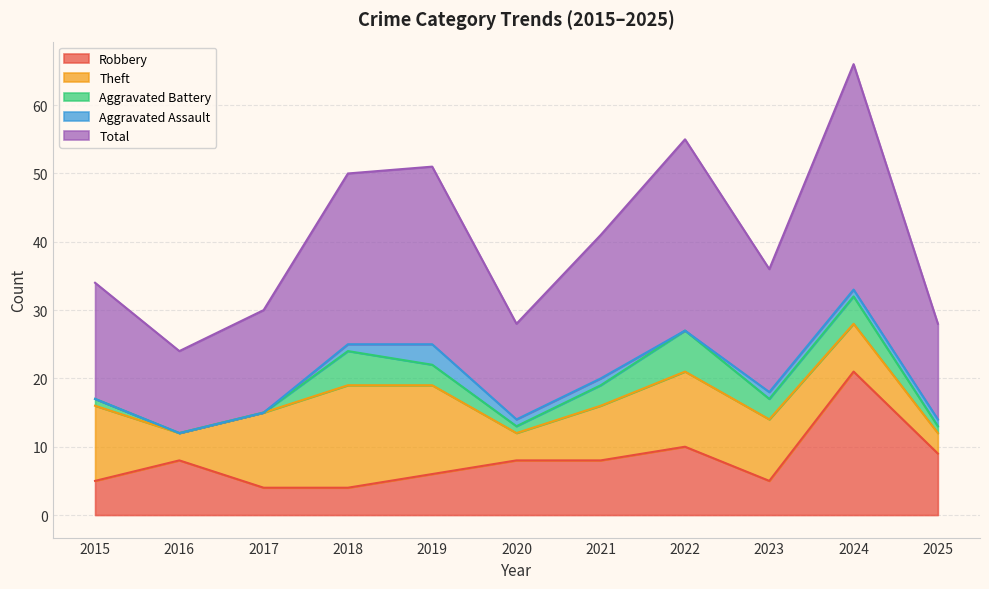

How many data points in Theft are above 9?

5